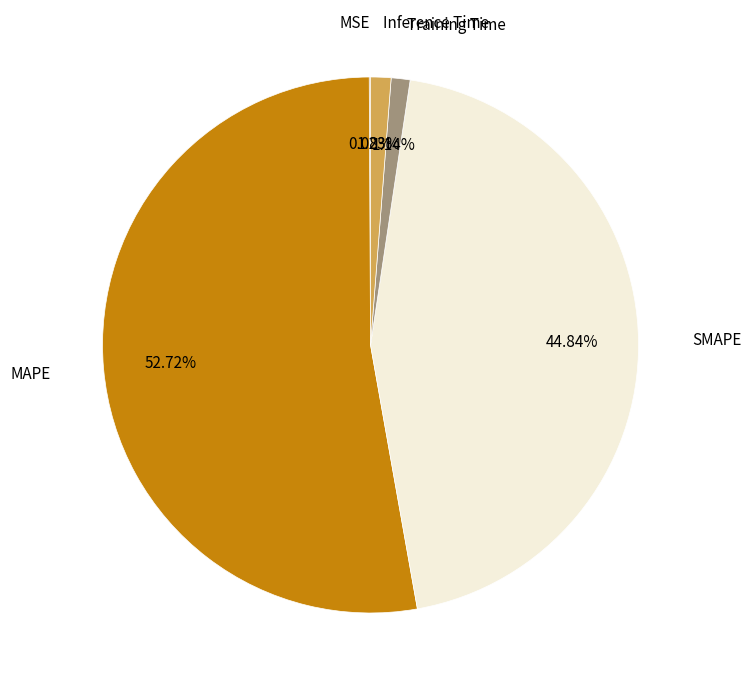

What portion of the pie excludes Inference Time?

98.8%